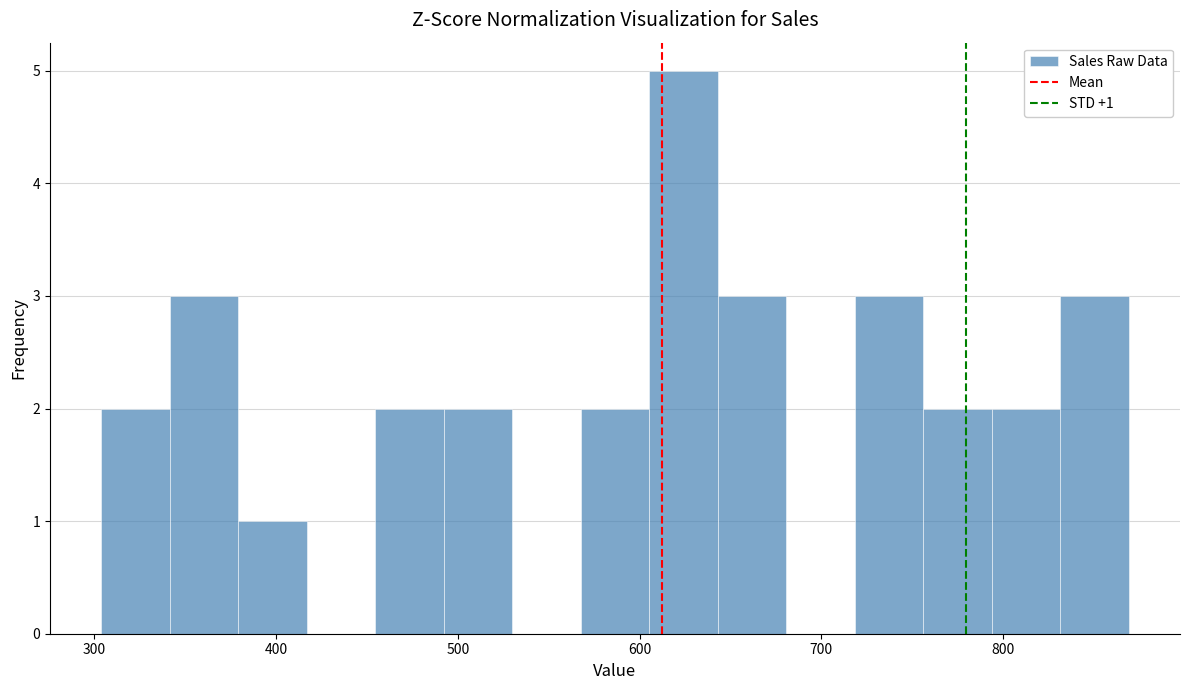

Around what value on the x-axis is the tallest bar? Give the approximate position of its centre, as read against the axis.

620